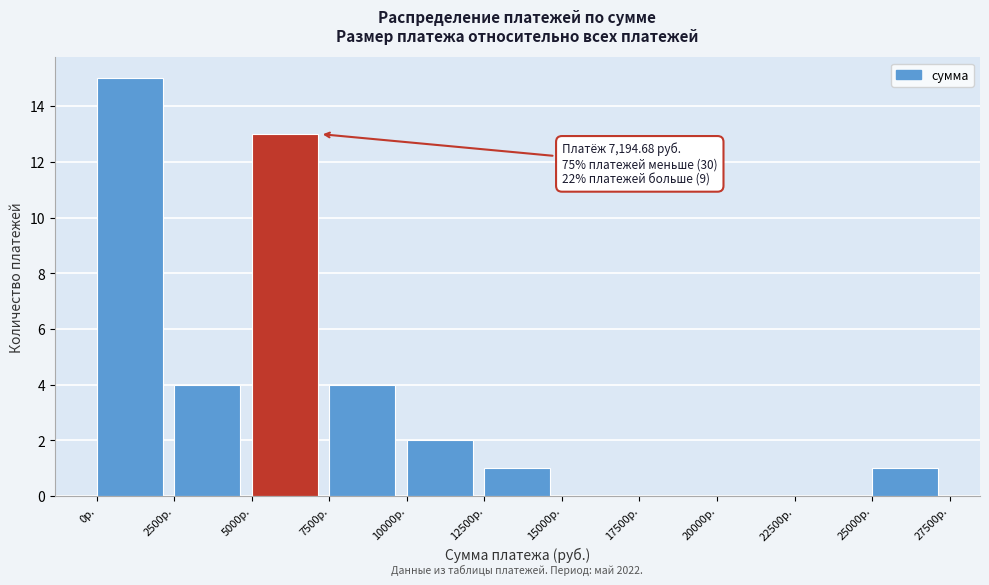

Which range on the x-axis has the tallest bar?

0 to 2500